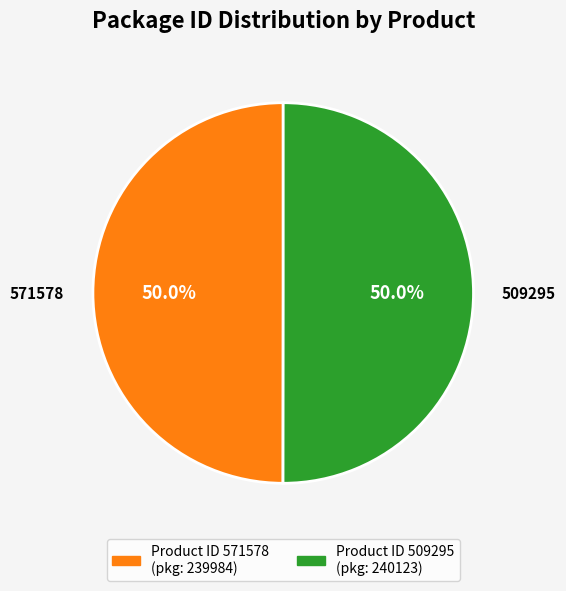

The 571578 slice represents 40% of the pie. True or false?

False